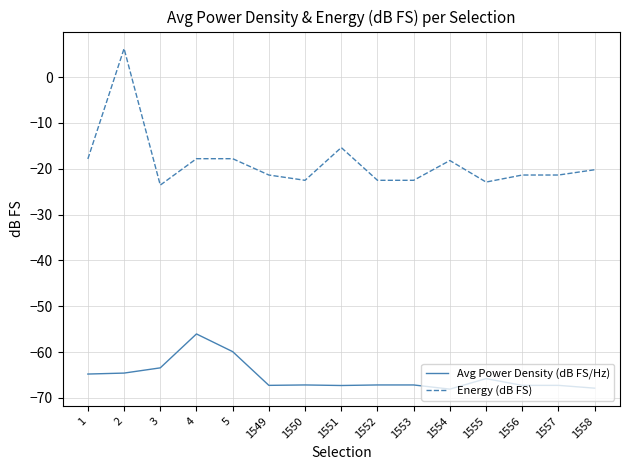

Does the chart have visible grid lines?

Yes